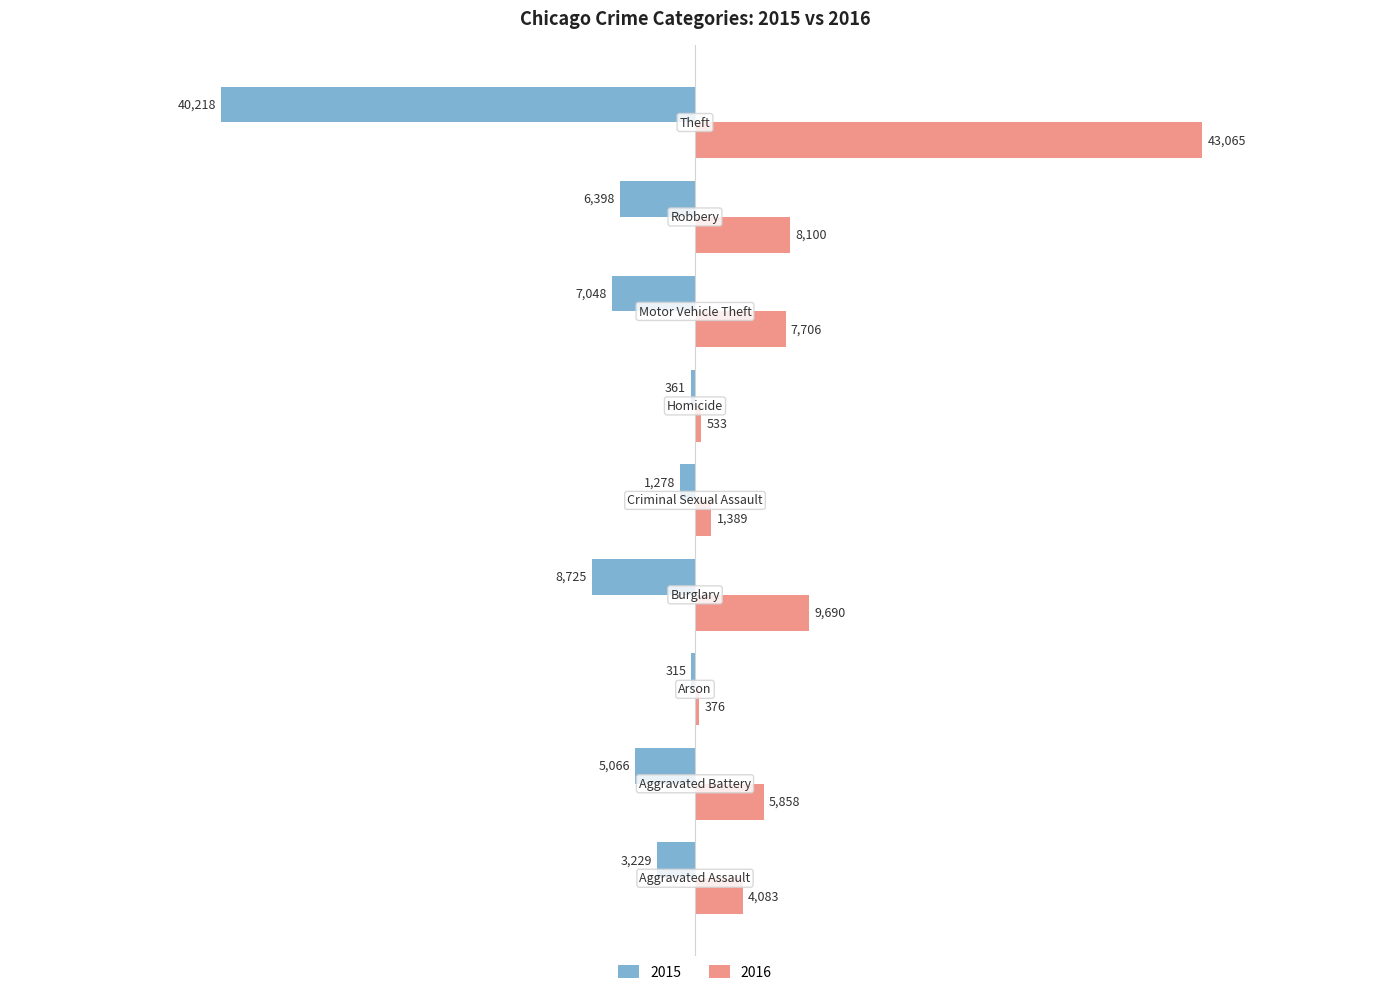

What is the highest value of the 2016 series?

43065